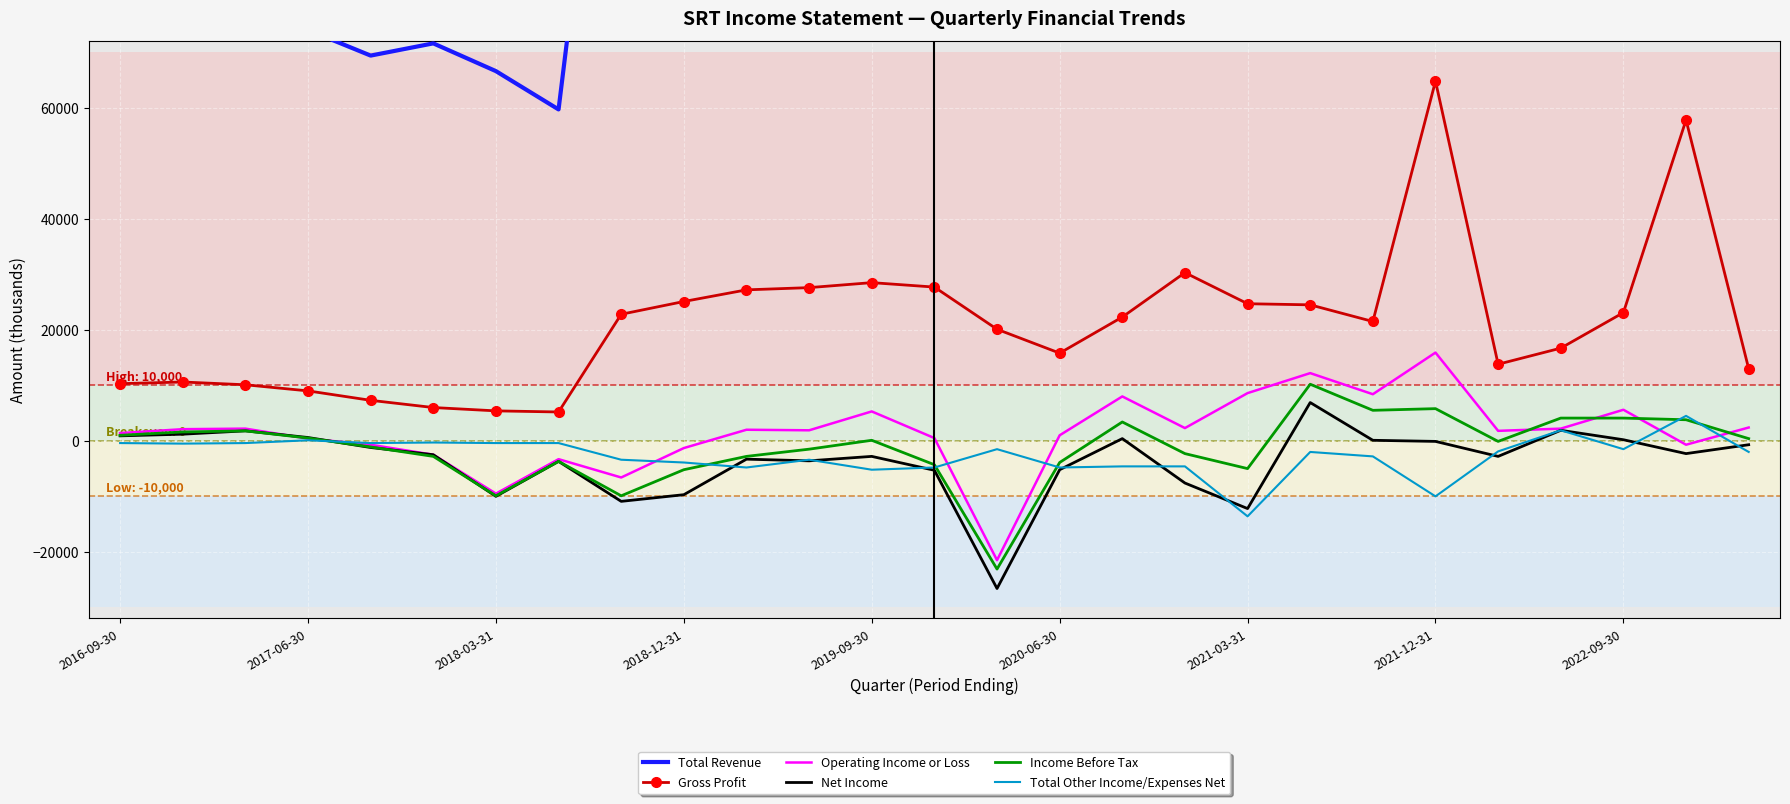

The value of Net Income at 2019-09-30 is -2800. True or false?

True